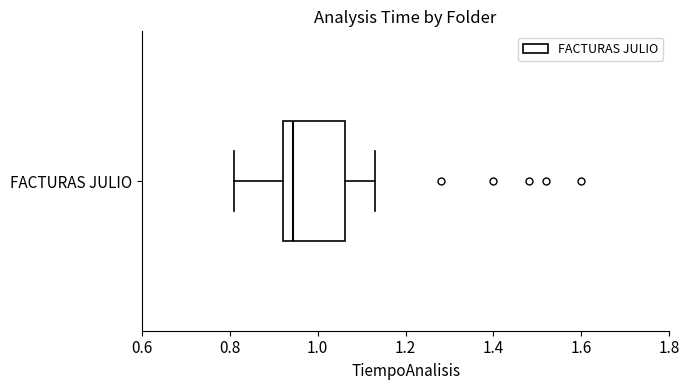

Read this box plot against the x-axis: the position of the median line, the range covered by the box, and the ends of both whiskers. The values are not printed on the chart, so give them approximately, as read against the axis.

median 0.94, box 0.92 to 1.06, whiskers 0.82 to 1.14